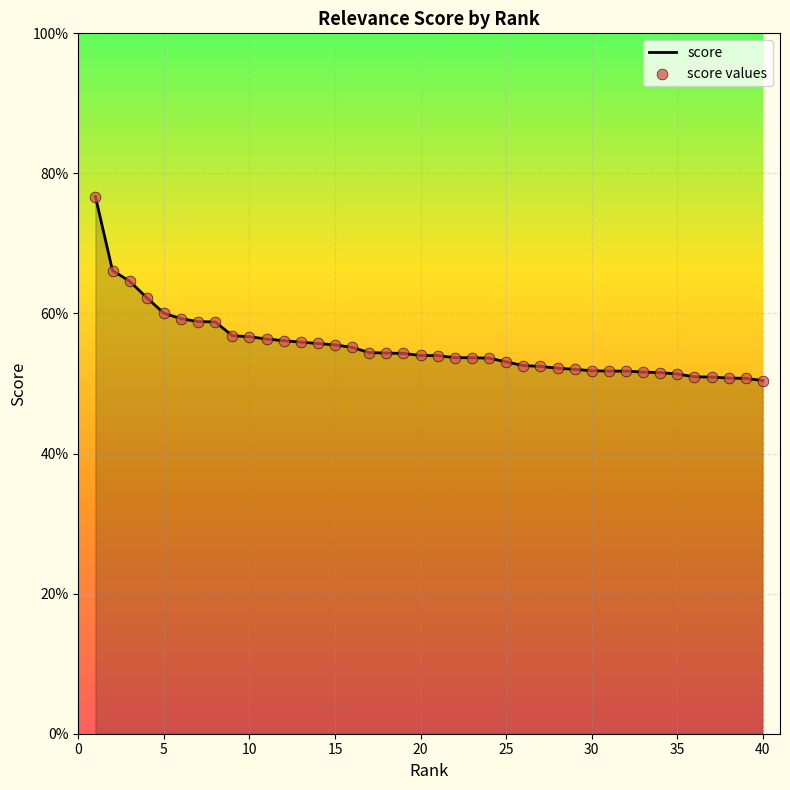

Is this an area chart (filled region under the line)?

Yes